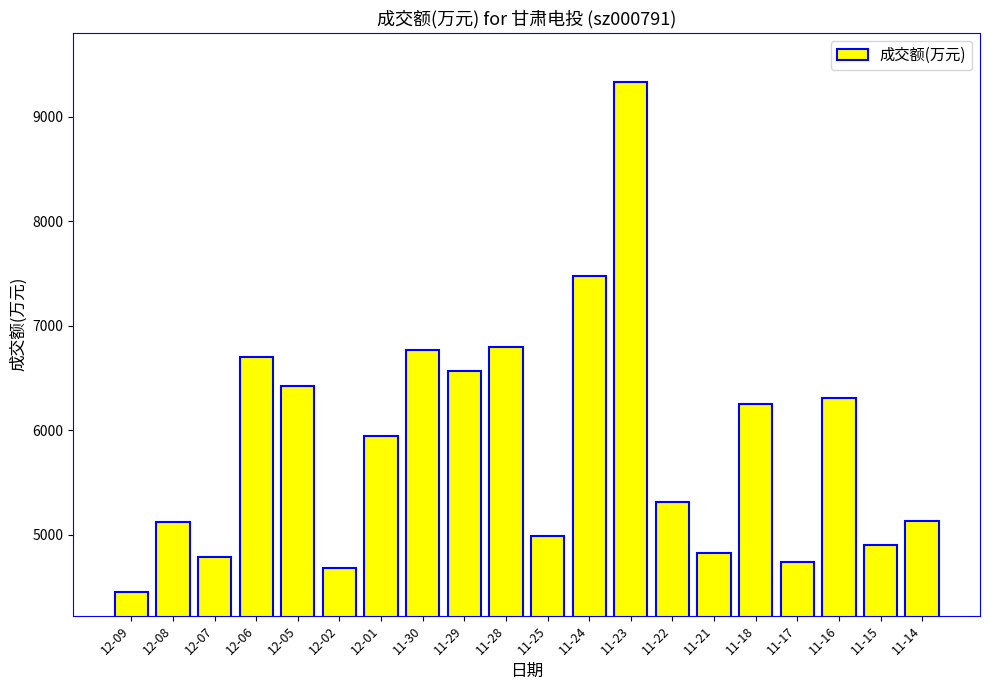

What is the change in value from 12-09 to 12-06?

+2255